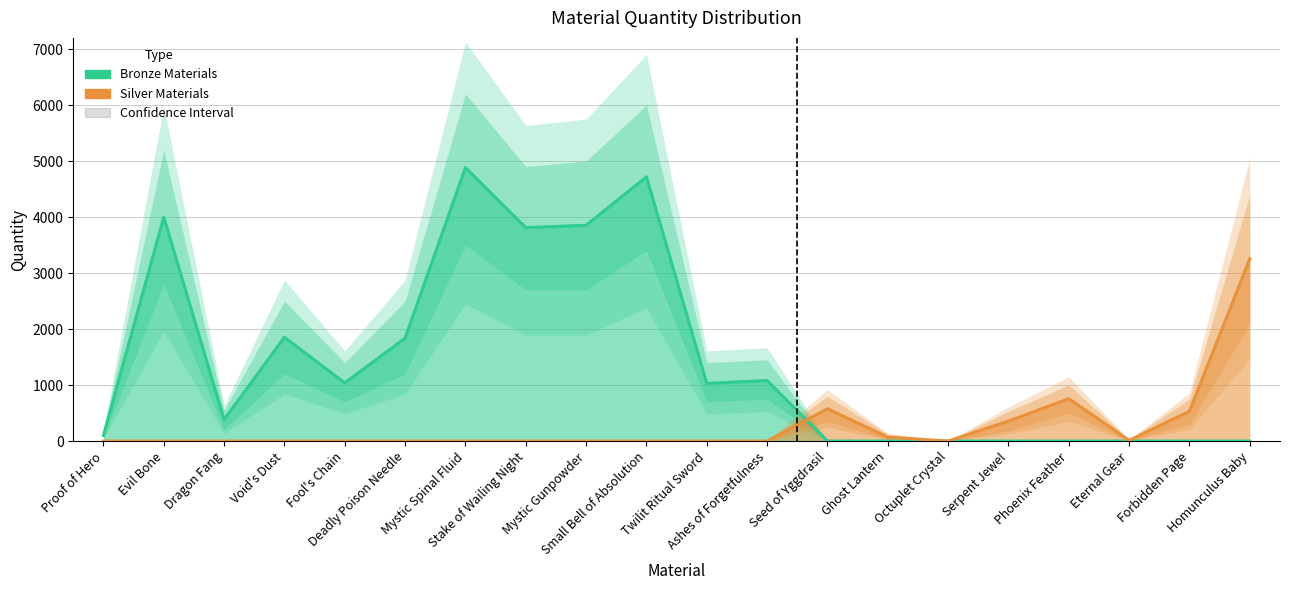

Which series has the largest range (max minus min)?

Bronze Materials